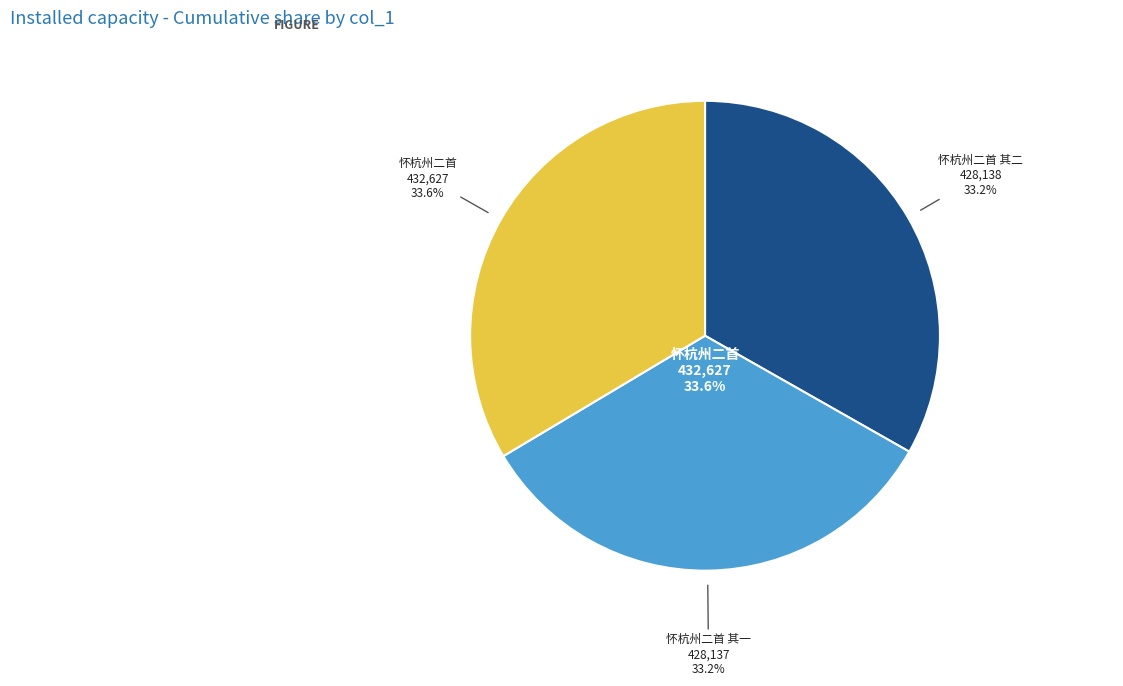

Is 怀杭州二首 其二 the majority of the pie?

No